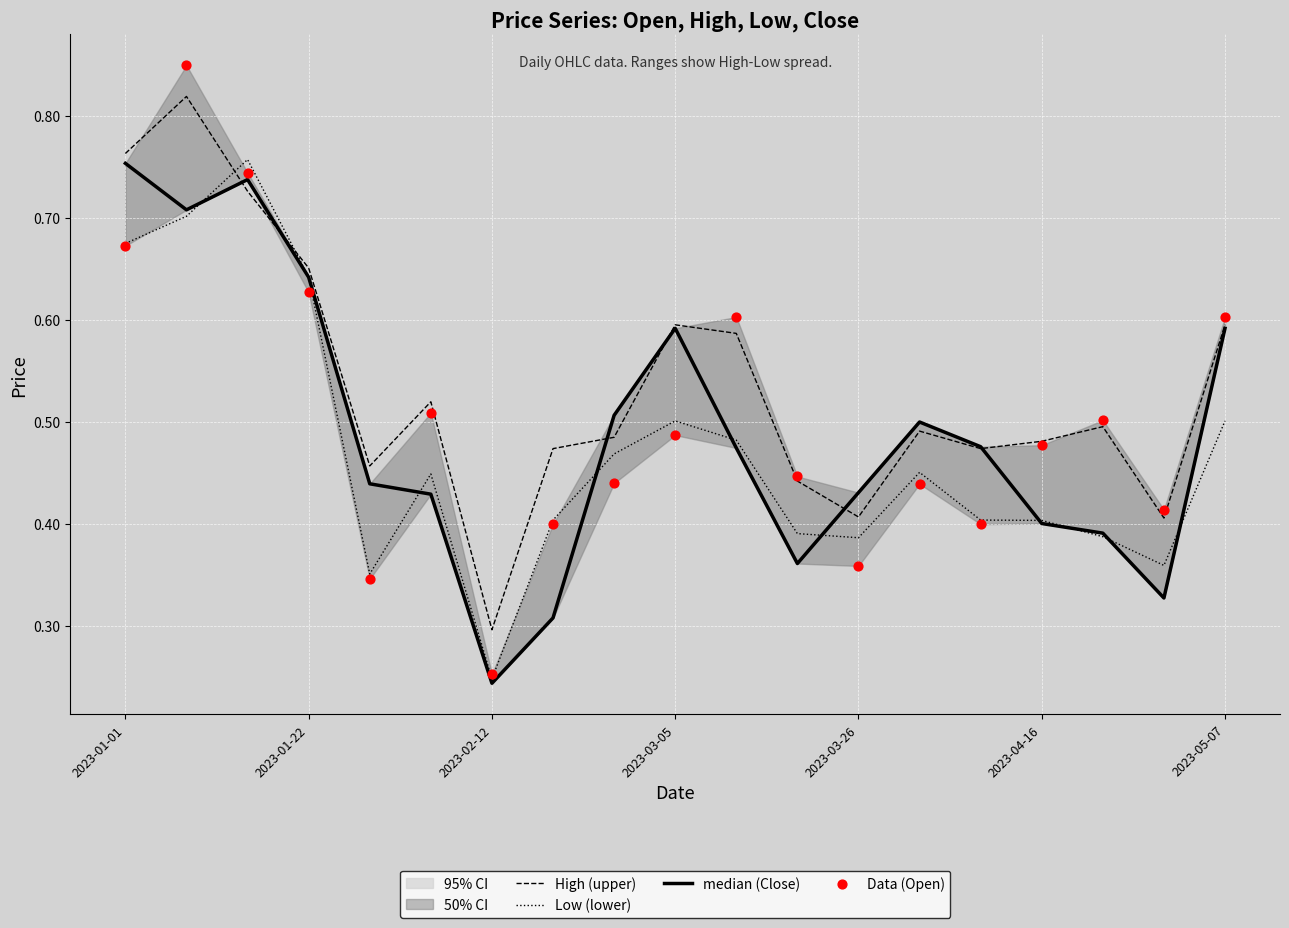

At how many categories does at least one series exceed 0?

19